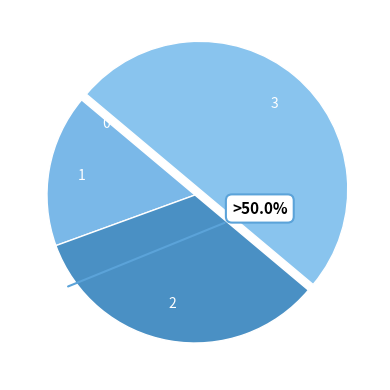

Do 1 and 3 together represent more than half of the pie?

Yes